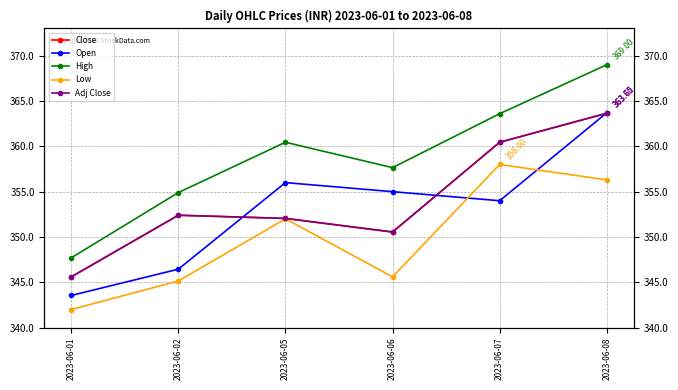

What are all the series names shown in the legend?

Close, Open, High, Low, Adj Close